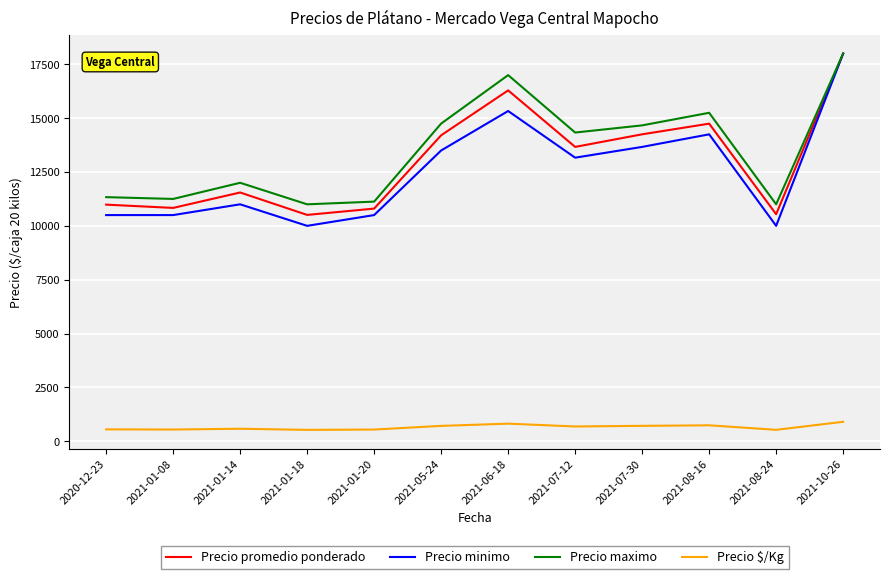

What is the total value across all series at 2021-01-18?

32033